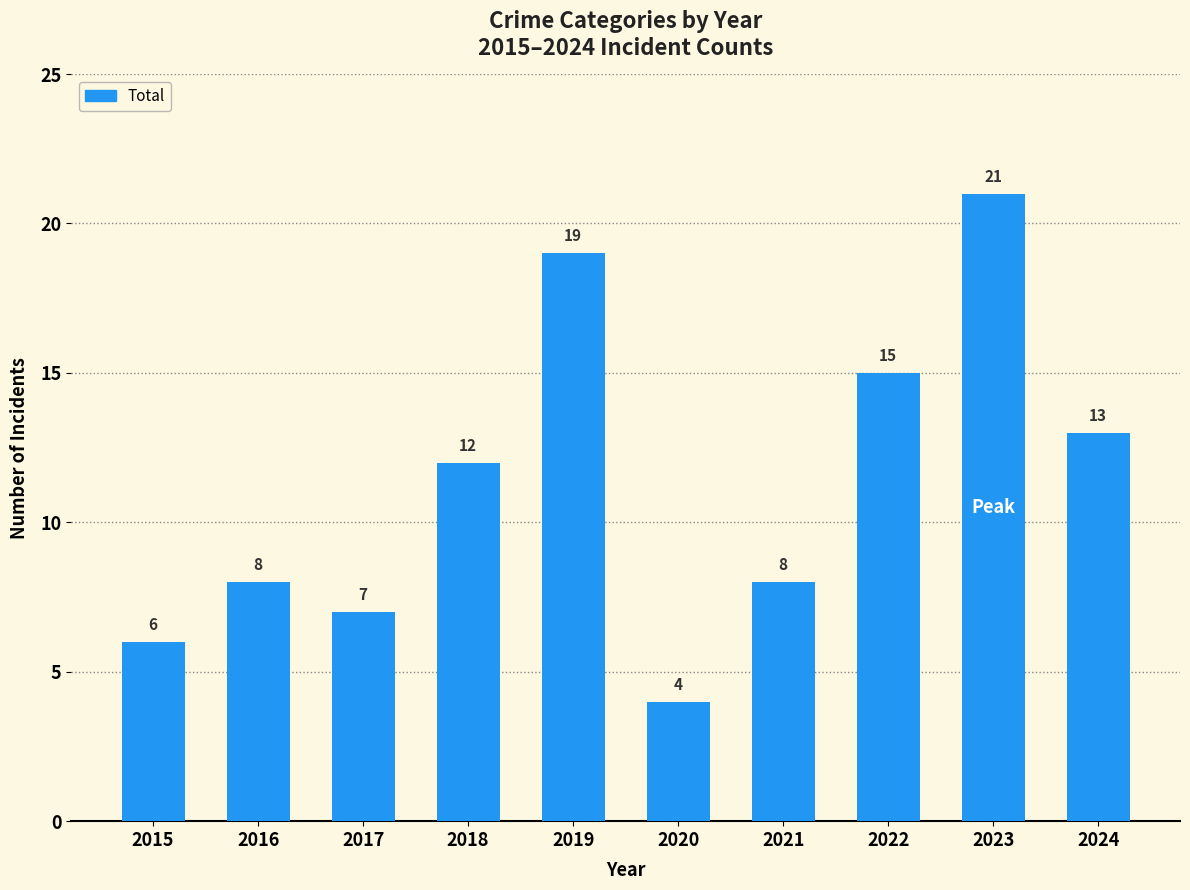

Read the value at 2015.

6